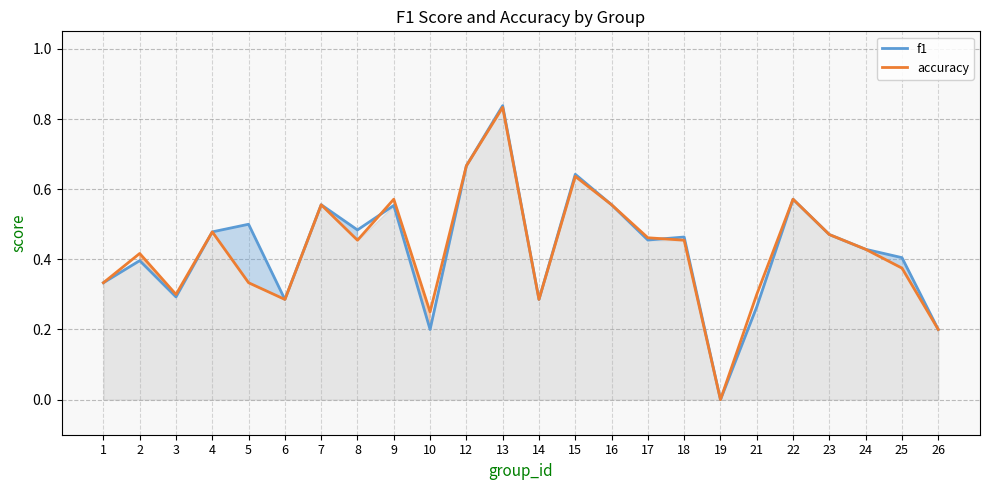

Which has a higher value, 6 or 25?

25